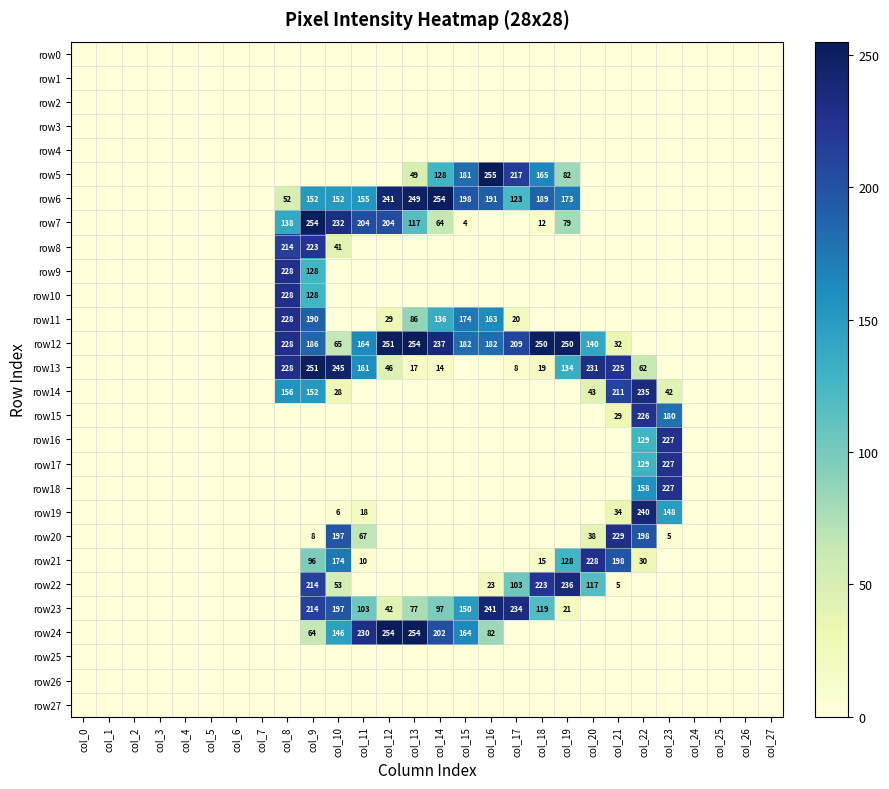

Which has a higher value, col_2 or col_25?

col_2